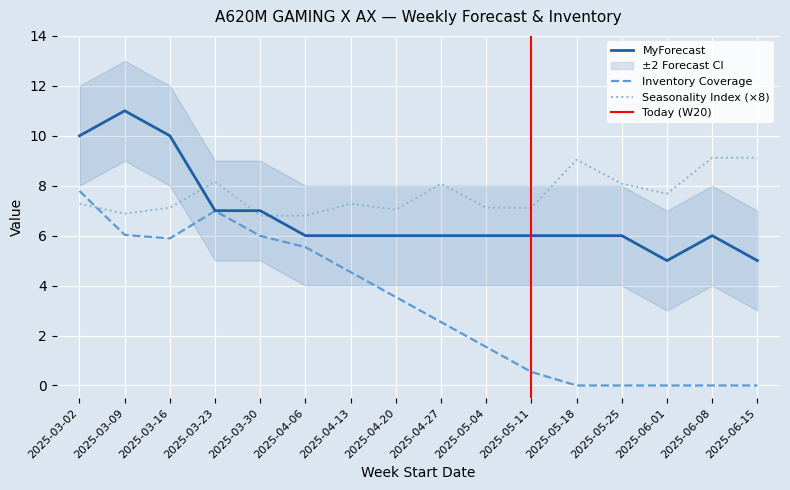

True or false: Inventory Coverage has a value of 6.0 at 2025-03-09.

True